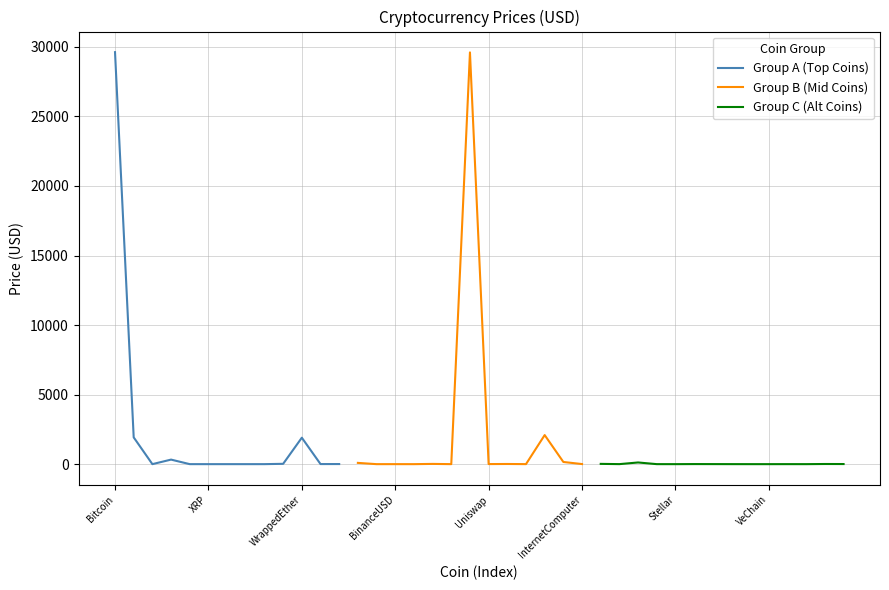

Reading left to right, extract all data points from this chart.

Bitcoin=29623.5	Ethereum=1925.5	TetherUSD=1.0	BNB=327.0	USDC=1.0	XRP=0.5	Cardano=0.4	Dogecoin=0.1	Polygon=1.0	Solana=23.7	WrappedEther=1901.6	Polkadot=6.1	Chainlink=7.3	Litecoin=91.4	TRON=0.1	BinanceUSD=1.0	ShibaInu=0.0	Avalanche=17.6	Dai=1.0	WrappedBTC=29606.3	Uniswap=5.6	Cosmos=12.0	Toncoin=2.2	WrappedliquidstakedEther2.0=2090.1	Monero=156.5	InternetComputer=6.4	EthereumClassic=20.0	LidoDAOToken=2.1	BitcoinCash=120.8	ImmutableX=1.0	Stellar=0.1	Filecoin=5.6	HuobiToken=3.6	ARBITRUM=1.4	Hedera=0.1	VeChain=0.0	TrustWalletToken=1.2	TheSandbox=0.6	Aptos=10.8	FraxShare=7.9